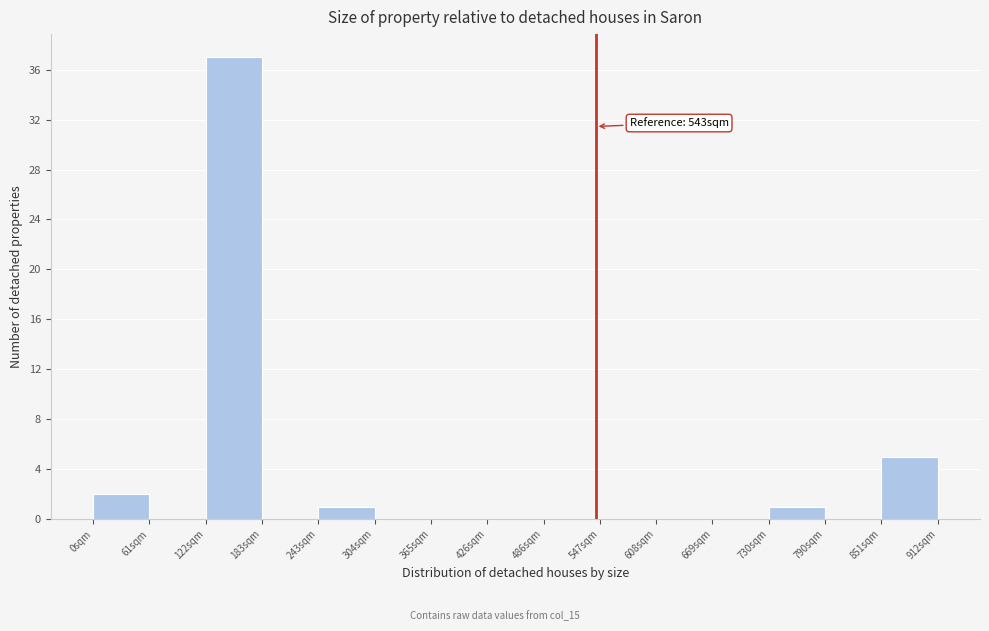

Over which range of the x-axis is the bar tallest?

120 to 180